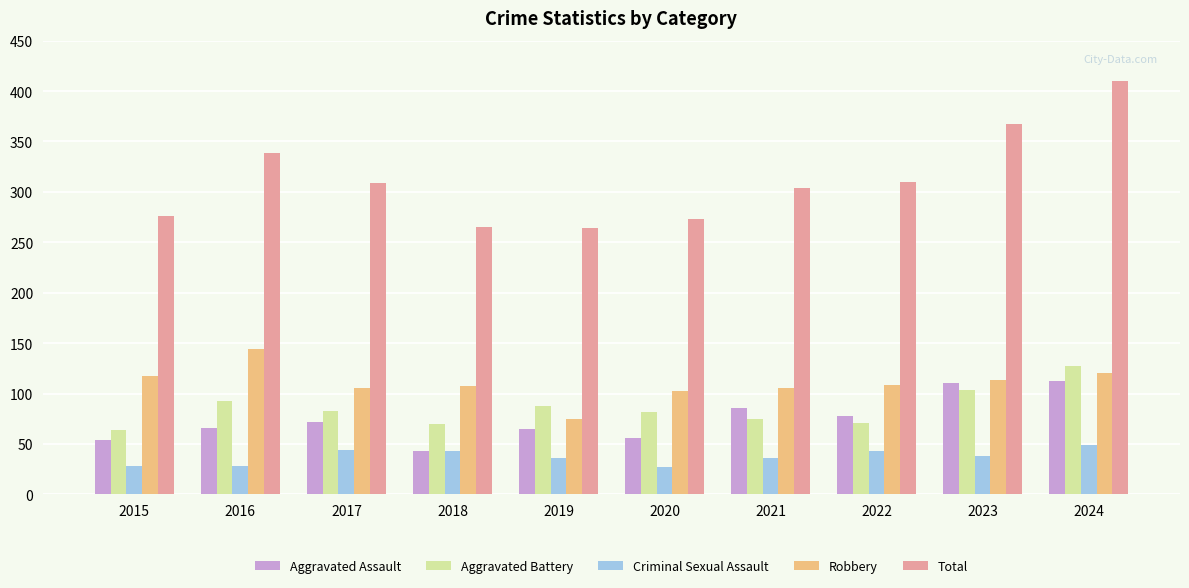

Rank the series at 2020 from lowest to highest value.

Criminal Sexual Assault, Aggravated Assault, Aggravated Battery, Robbery, Total